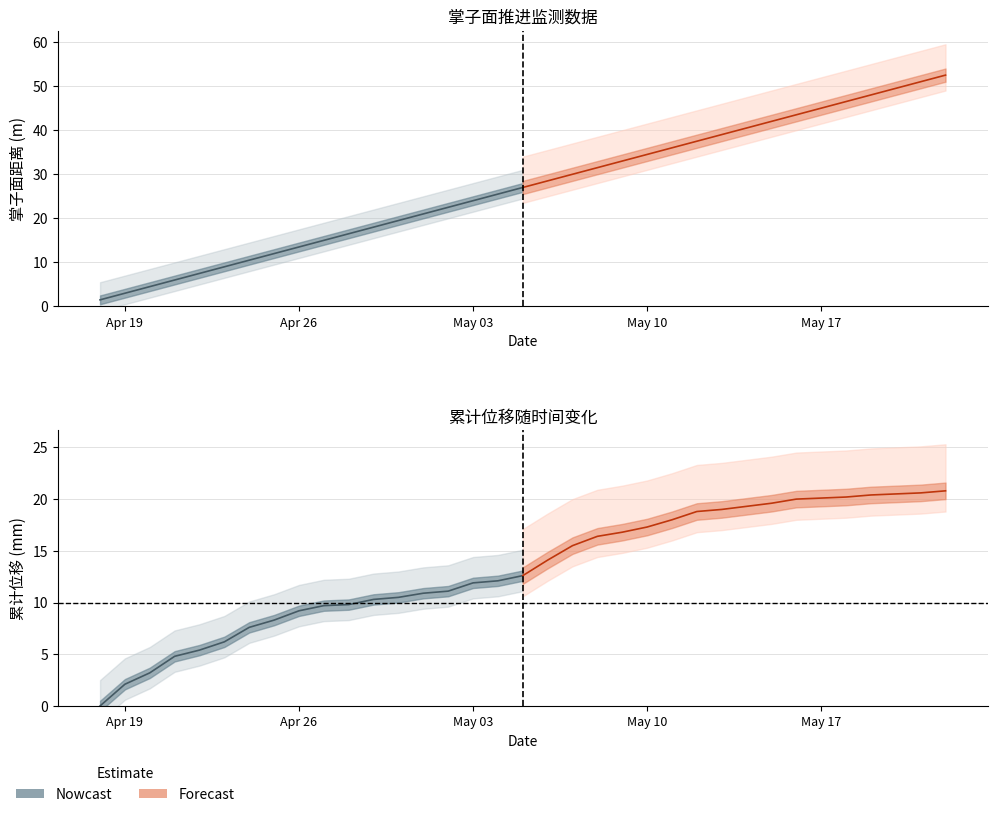

Which series has the largest range (max minus min)?

掌子面距离